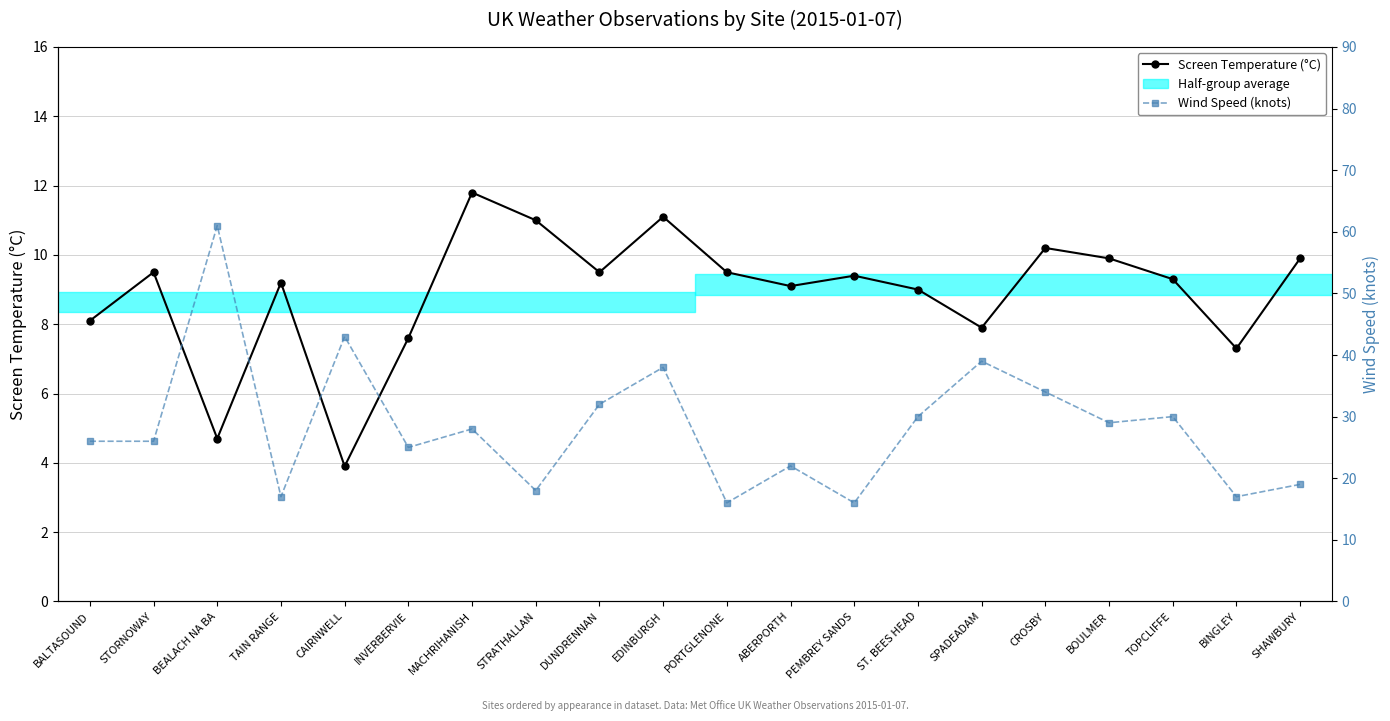

True or false: Screen Temperature (°C) and Wind Speed (knots) cross at least once.

False